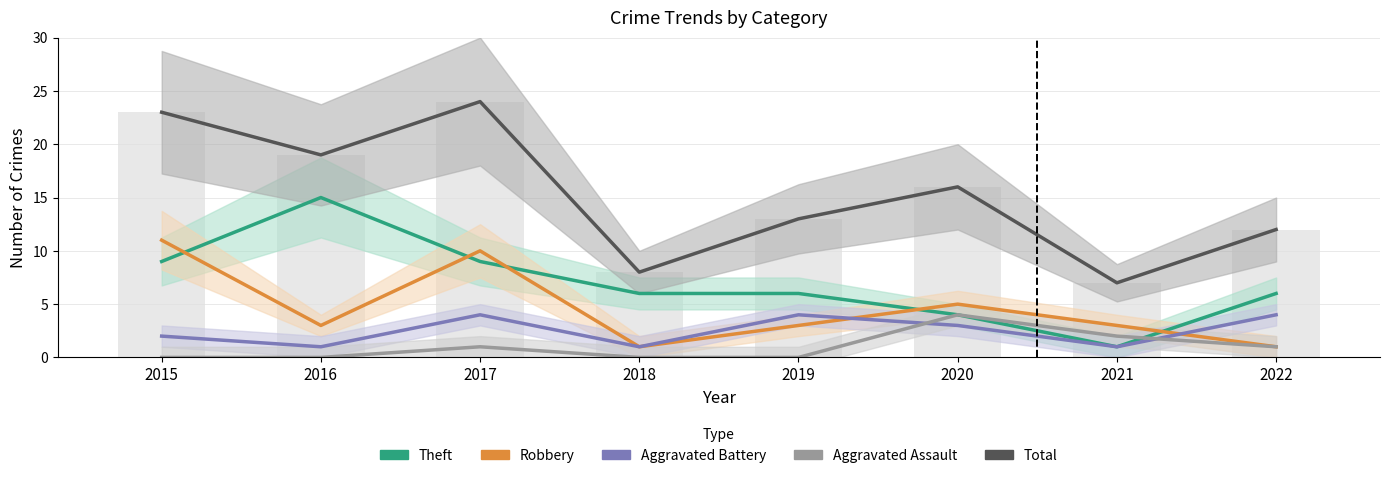

Rank the categories by Total value from highest to lowest.

2017, 2015, 2016, 2020, 2019, 2022, 2018, 2021